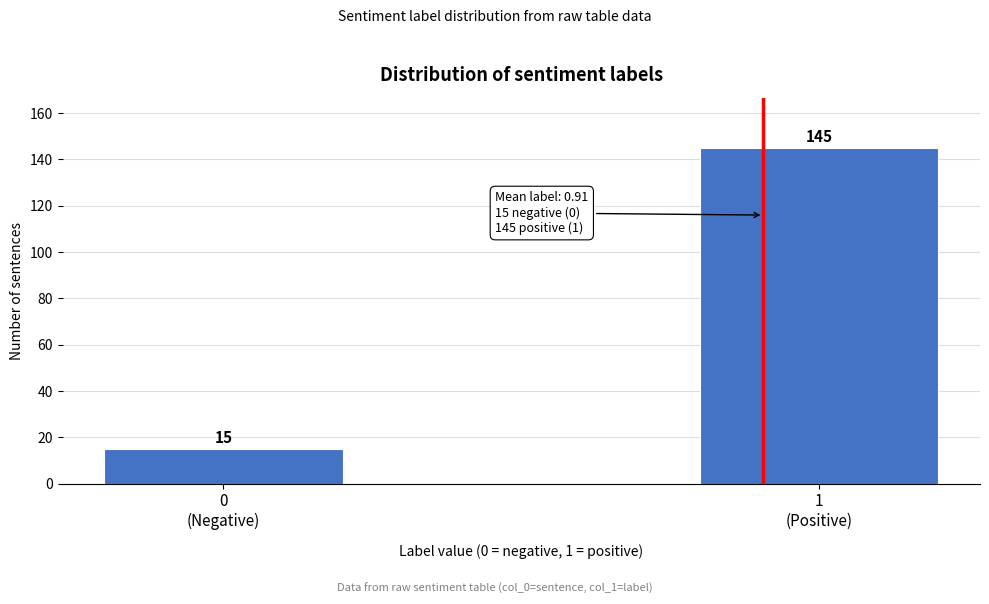

Reading left to right, extract all data points from this chart.

15	145